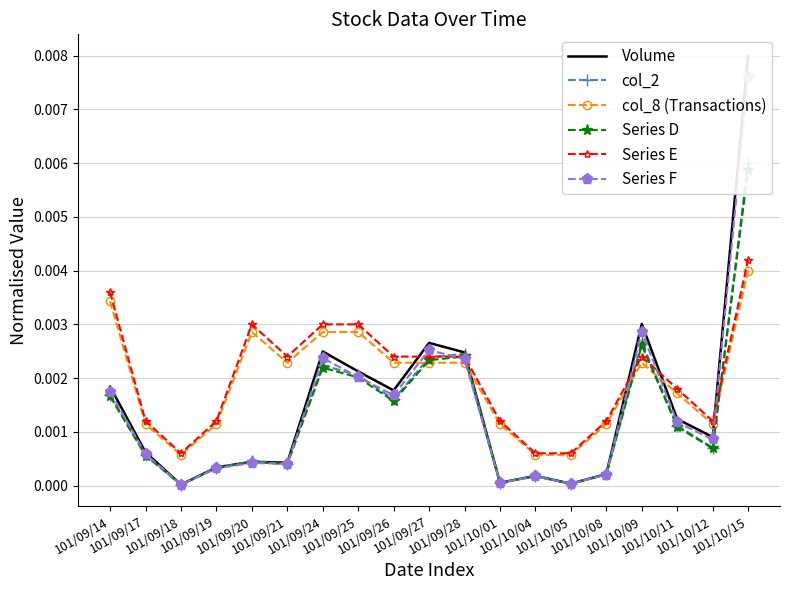

True or false: Series F and Volume intersect in this chart.

False